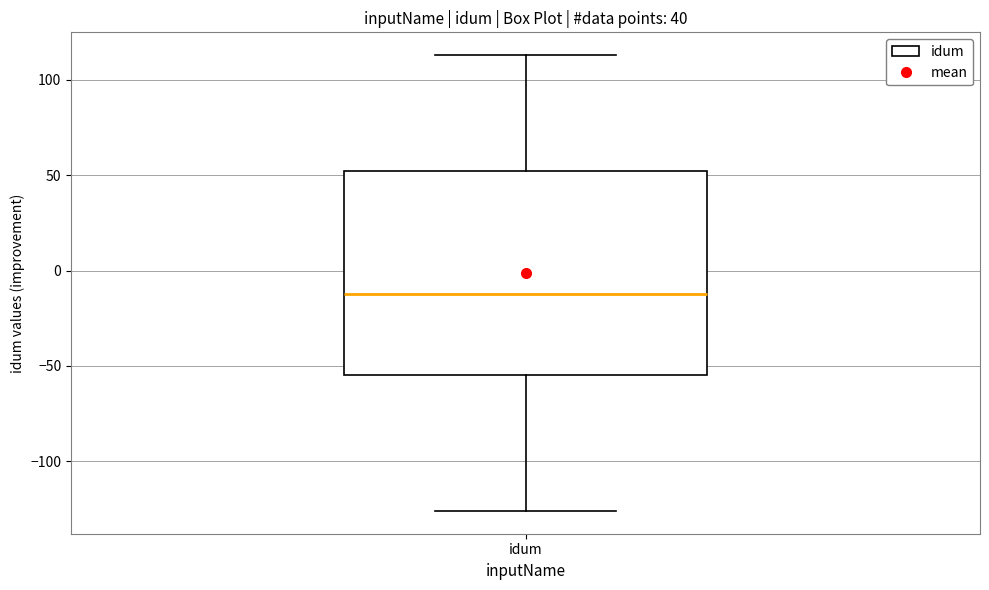

Read this box plot against the y-axis: the position of the median line, the range covered by the box, and the ends of both whiskers. The values are not printed on the chart, so give them approximately, as read against the axis.

median -10, box -55 to 50, whiskers -125 to 115